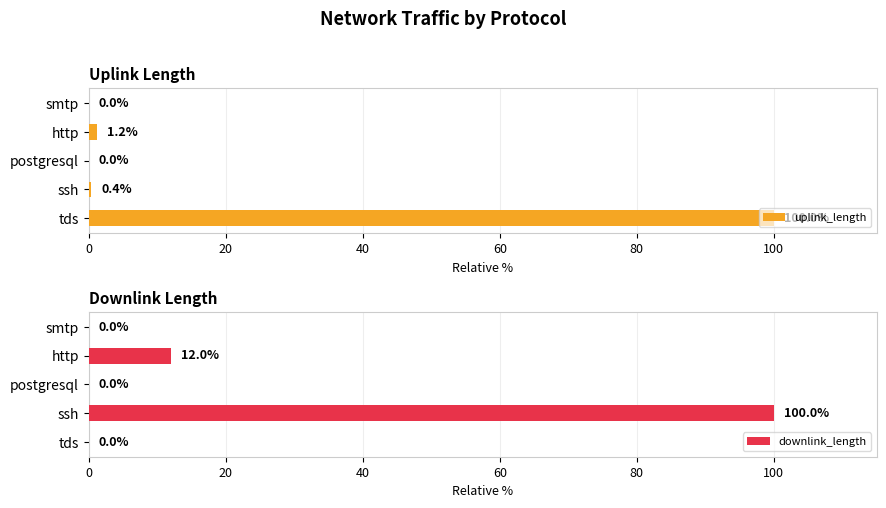

What is the difference between the maximum and minimum values in the downlink_length series?

100.0